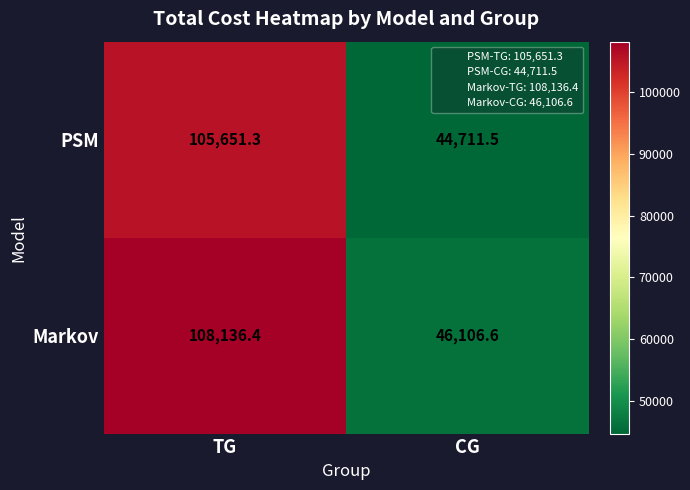

What is the difference between the maximum and minimum values in the Markov series?

62029.8